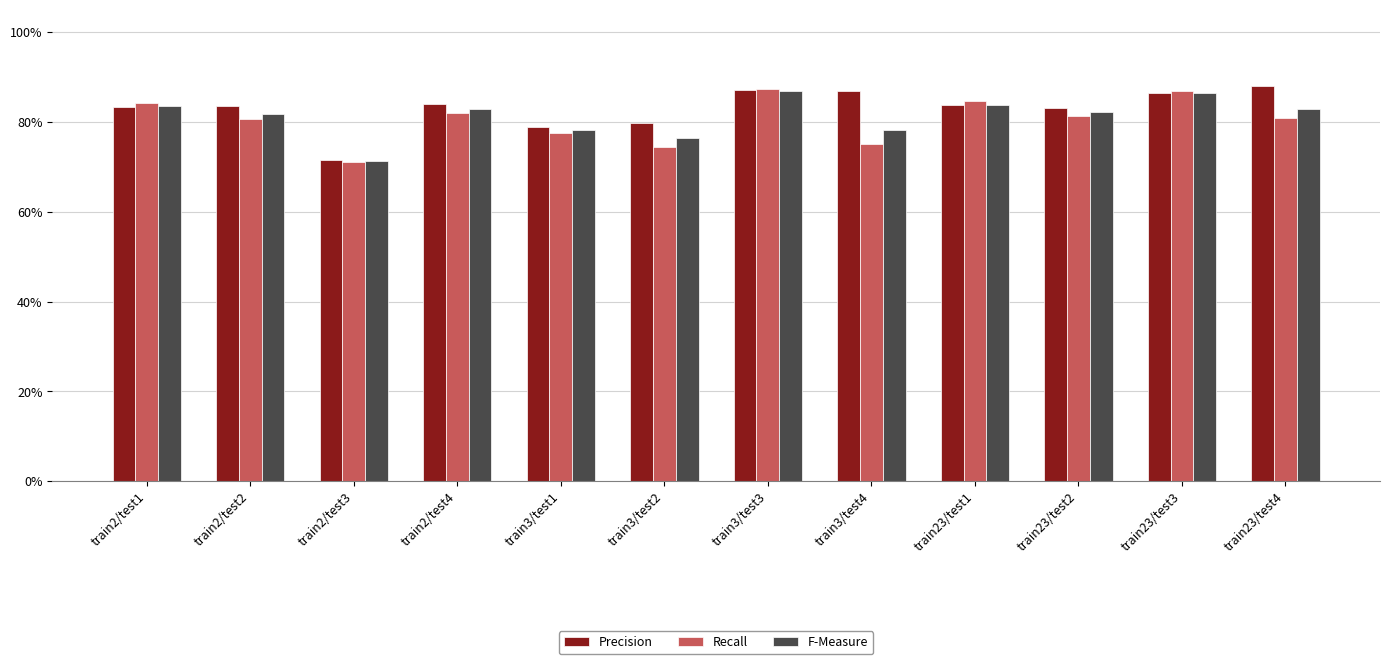

What is the label of the 6th bar from the right?

train3/test3